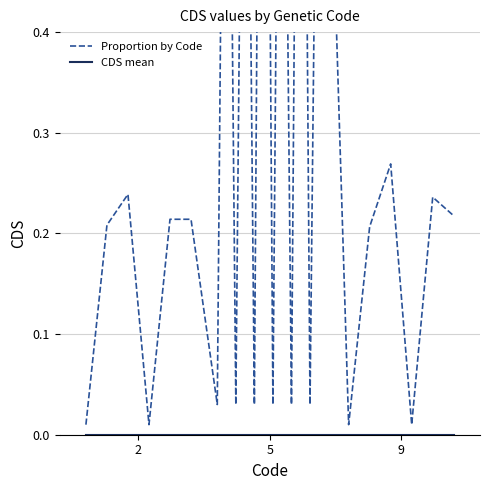

Reading left to right, what are all the values shown in this chart?

Proportion by Code: 0.0	0.2	0.2	0.0	0.2	0.2	0.0	0.7	0.7	0.0	0.7	0.7	0.0	0.9	0.9	0.0	0.8	0.7	0.0	0.9	0.9	0.0	0.6	0.9	0.0	0.2	0.3	0.0	0.2	0.2
CDS mean: 0.0	0.0	0.0	0.0	0.0	0.0	0.0	0.0	0.0	0.0	0.0	0.0	0.0	0.0	0.0	0.0	0.0	0.0	0.0	0.0	0.0	0.0	0.0	0.0	0.0	0.0	0.0	0.0	0.0	0.0